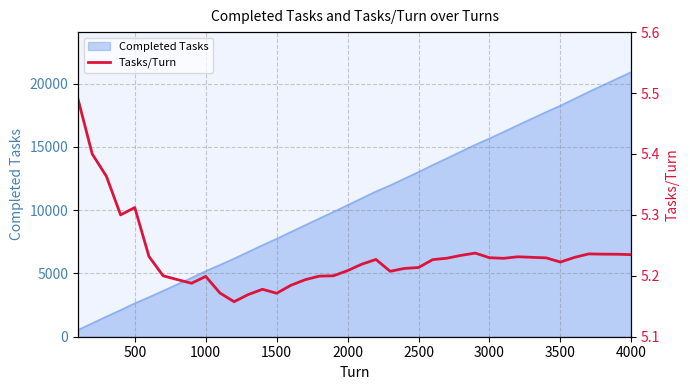

Is it true that Completed Tasks equals 608 at 500?

False